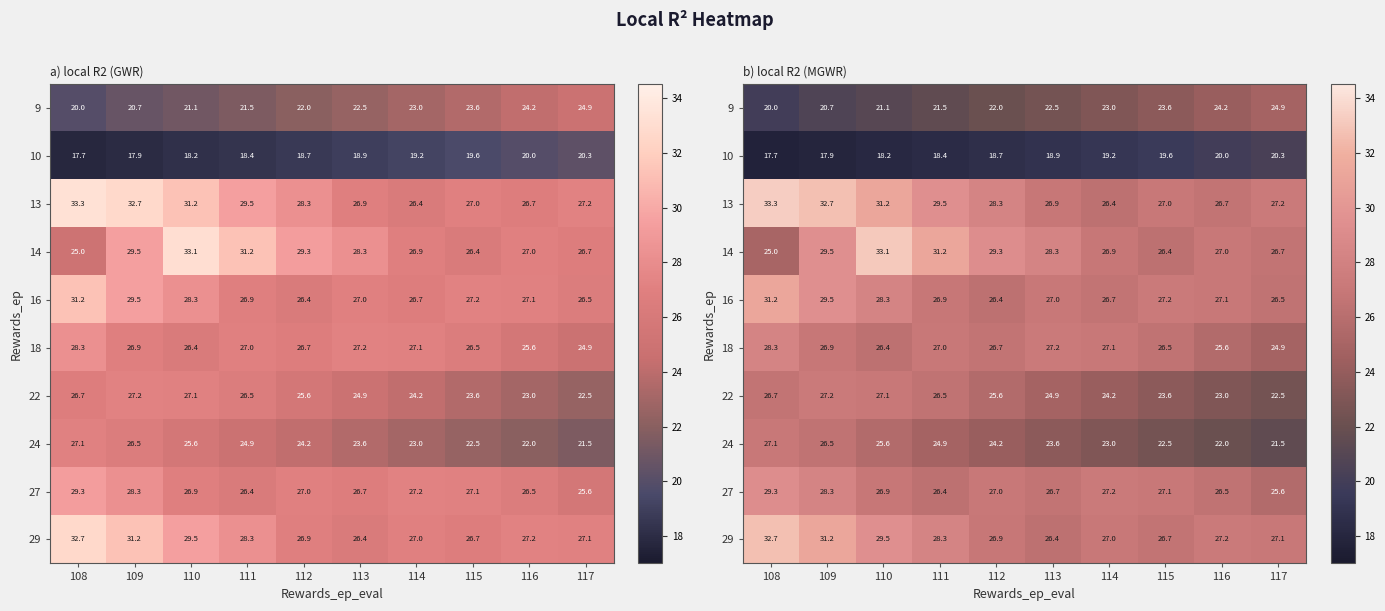

Is the value of 24 at 109 greater than the value of 29 at 117?

No